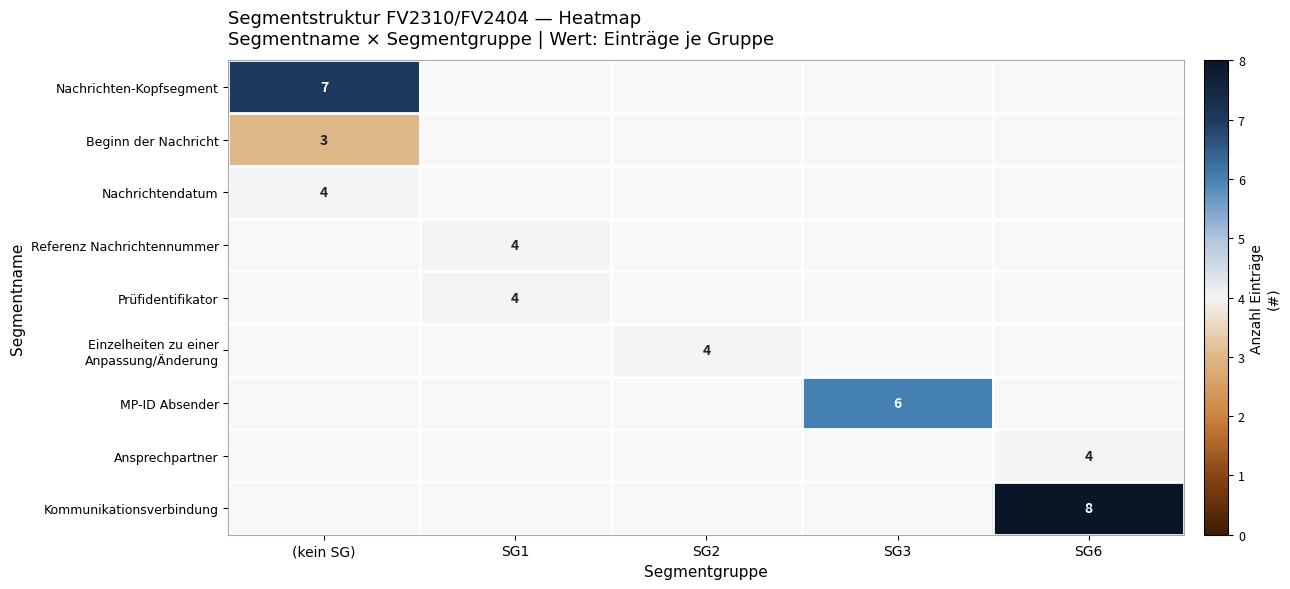

True or false: Nachrichten-Kopfsegment has a value of 7 at (kein SG).

True